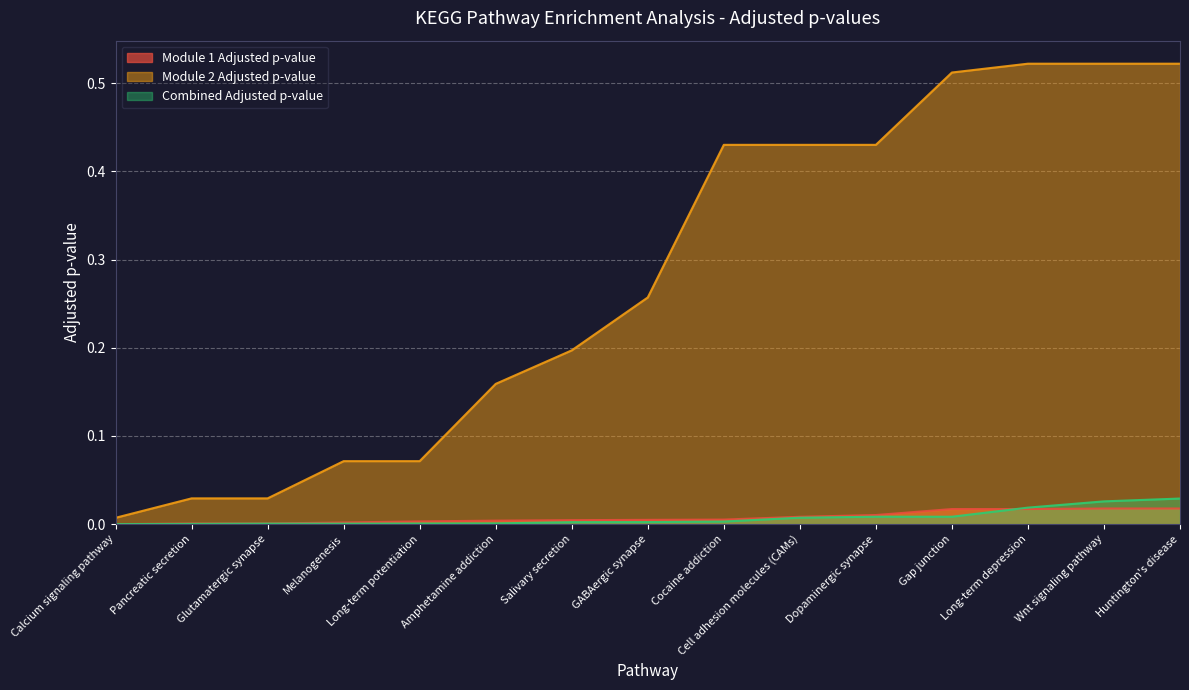

Reading right to left, list all the values displayed in this chart.

Module 1 Adjusted p-value: Huntington's disease=0.0	Wnt signaling pathway=0.0	Long-term depression=0.0	Gap junction=0.0	Dopaminergic synapse=0.0	Cell adhesion molecules (CAMs)=0.0	Cocaine addiction=0.0	GABAergic synapse=0.0	Salivary secretion=0.0	Amphetamine addiction=0.0	Long-term potentiation=0.0	Melanogenesis=0.0	Glutamatergic synapse=0.0	Pancreatic secretion=0.0	Calcium signaling pathway=0.0
Module 2 Adjusted p-value: Huntington's disease=0.5	Wnt signaling pathway=0.5	Long-term depression=0.5	Gap junction=0.5	Dopaminergic synapse=0.4	Cell adhesion molecules (CAMs)=0.4	Cocaine addiction=0.4	GABAergic synapse=0.3	Salivary secretion=0.2	Amphetamine addiction=0.2	Long-term potentiation=0.1	Melanogenesis=0.1	Glutamatergic synapse=0.0	Pancreatic secretion=0.0	Calcium signaling pathway=0.0
Combined Adjusted p-value: Huntington's disease=0.0	Wnt signaling pathway=0.0	Long-term depression=0.0	Gap junction=0.0	Dopaminergic synapse=0.0	Cell adhesion molecules (CAMs)=0.0	Cocaine addiction=0.0	GABAergic synapse=0.0	Salivary secretion=0.0	Amphetamine addiction=0.0	Long-term potentiation=0.0	Melanogenesis=0.0	Glutamatergic synapse=0.0	Pancreatic secretion=0.0	Calcium signaling pathway=0.0